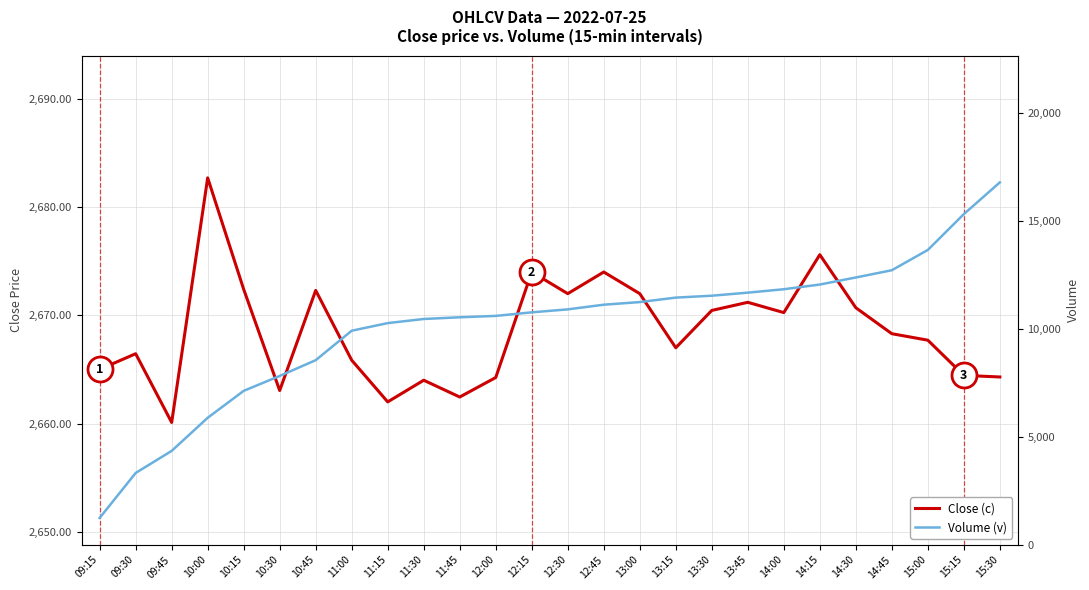

At which label is Volume (v) closest to 9020?

10:45